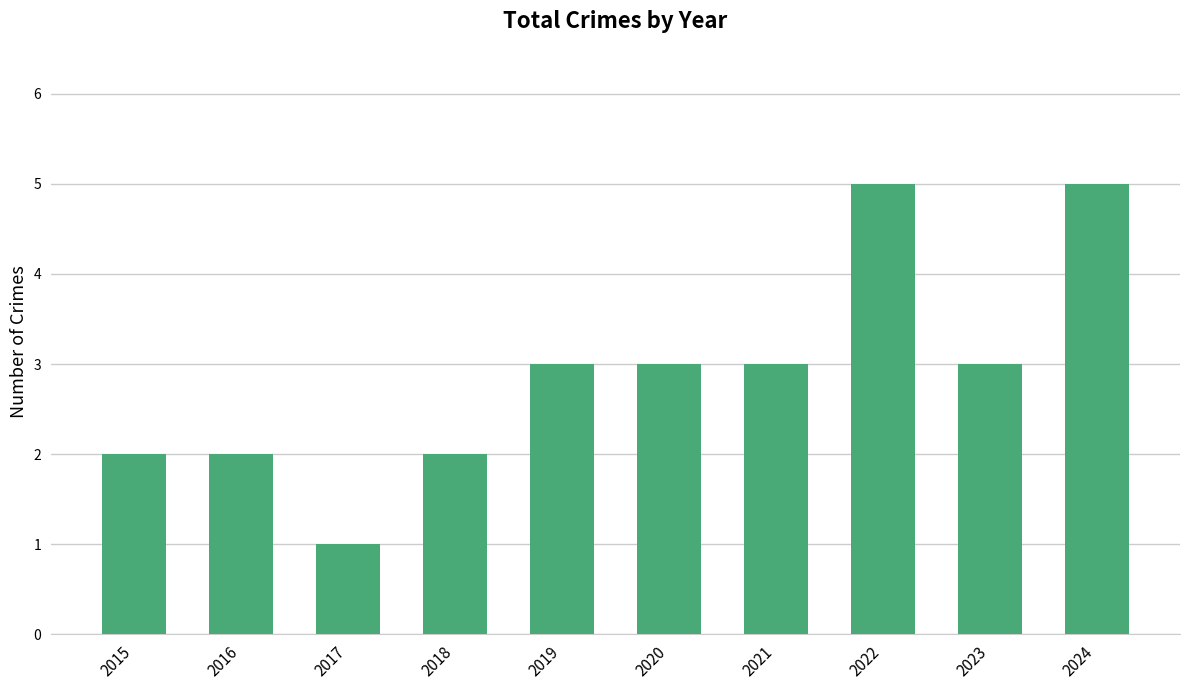

At which category does the chart reach its minimum across all series?

2017